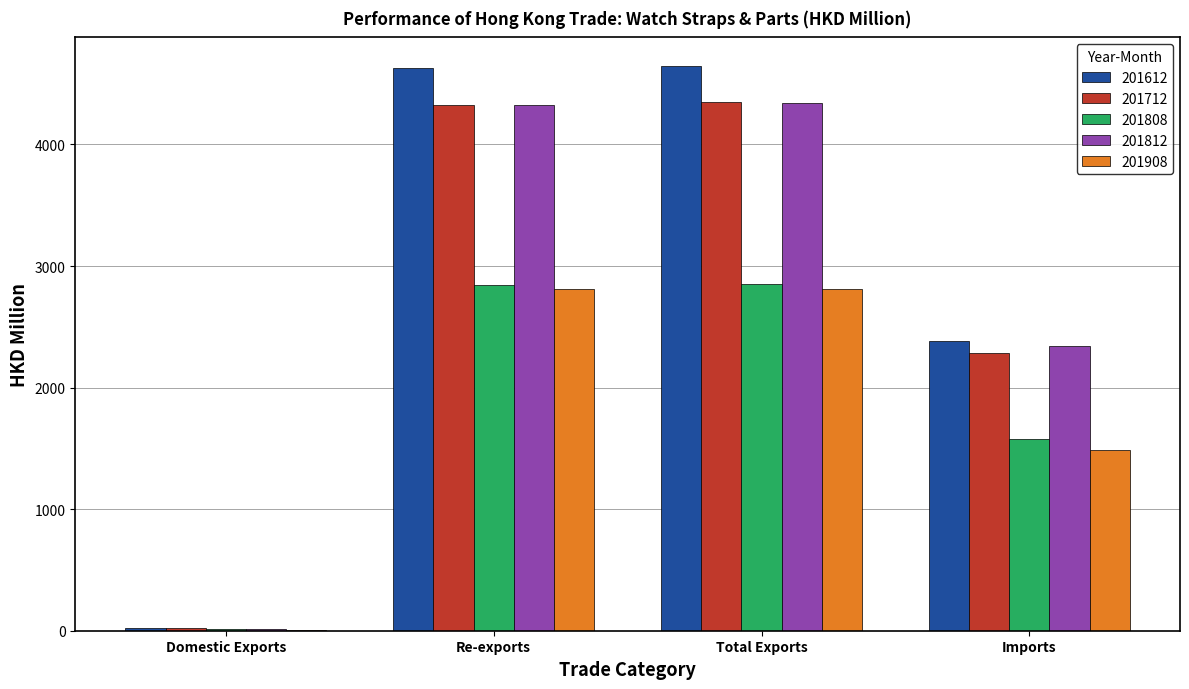

How many groups of bars are there?

4